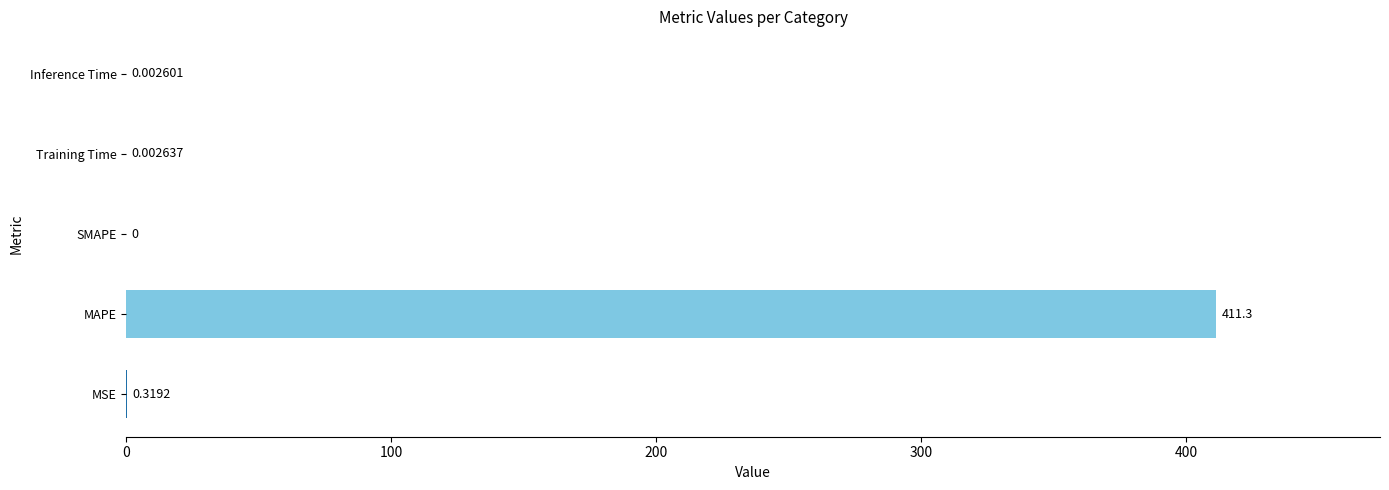

What is the sum of the values at Training Time and MAPE?

411.3